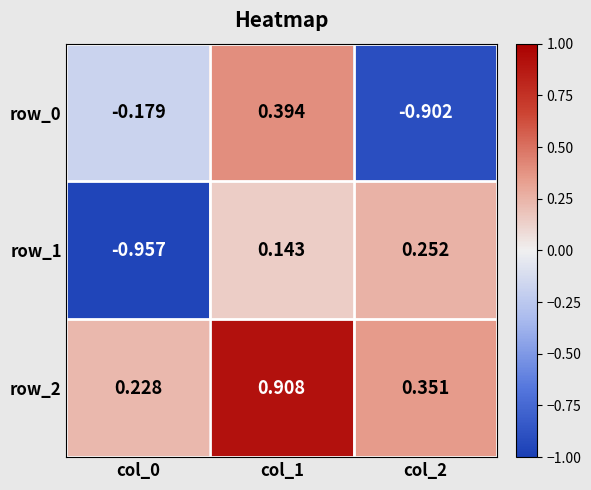

Reading left to right, extract all data points from this chart.

row_0: -0.2	0.4	-0.9
row_1: -1.0	0.1	0.3
row_2: 0.2	0.9	0.4